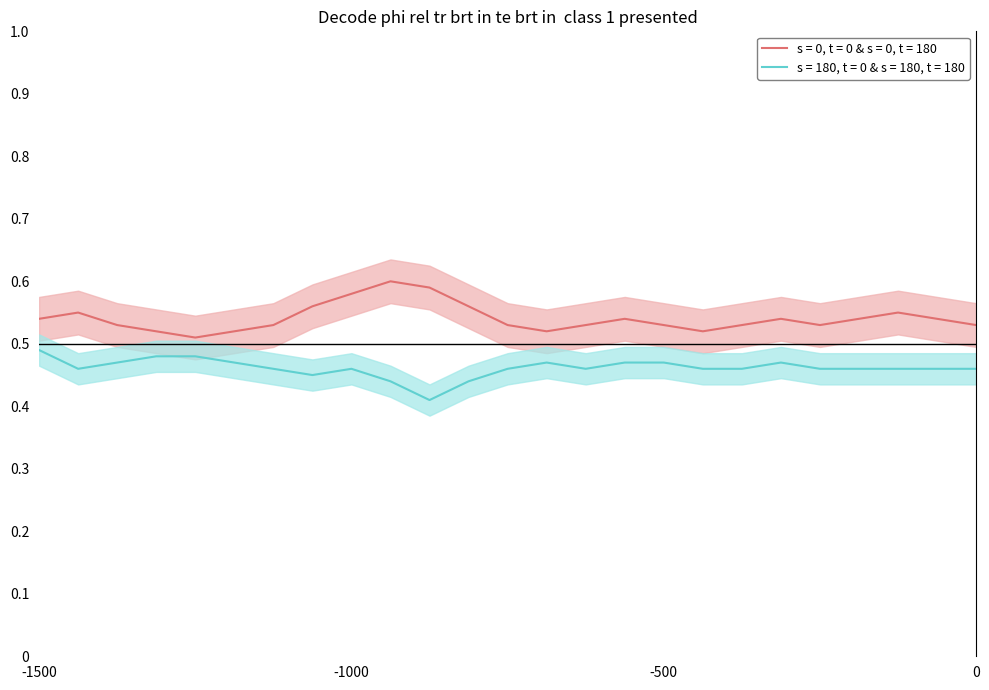

True or false: s = 0, t = 0 & s = 0, t = 180 and s = 180, t = 0 & s = 180, t = 180 intersect in this chart.

False